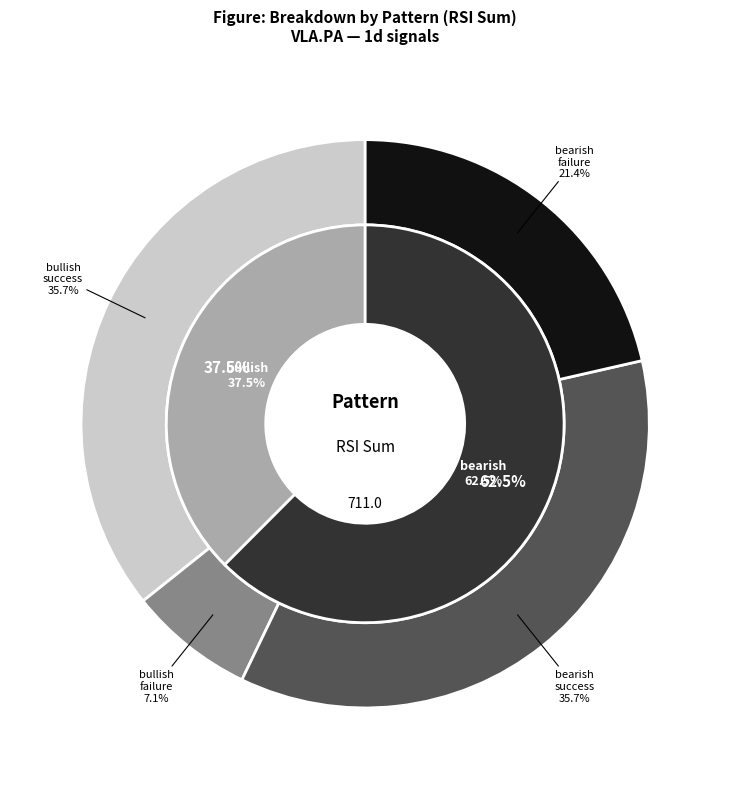

What is the largest slice in the pie chart?

bearish